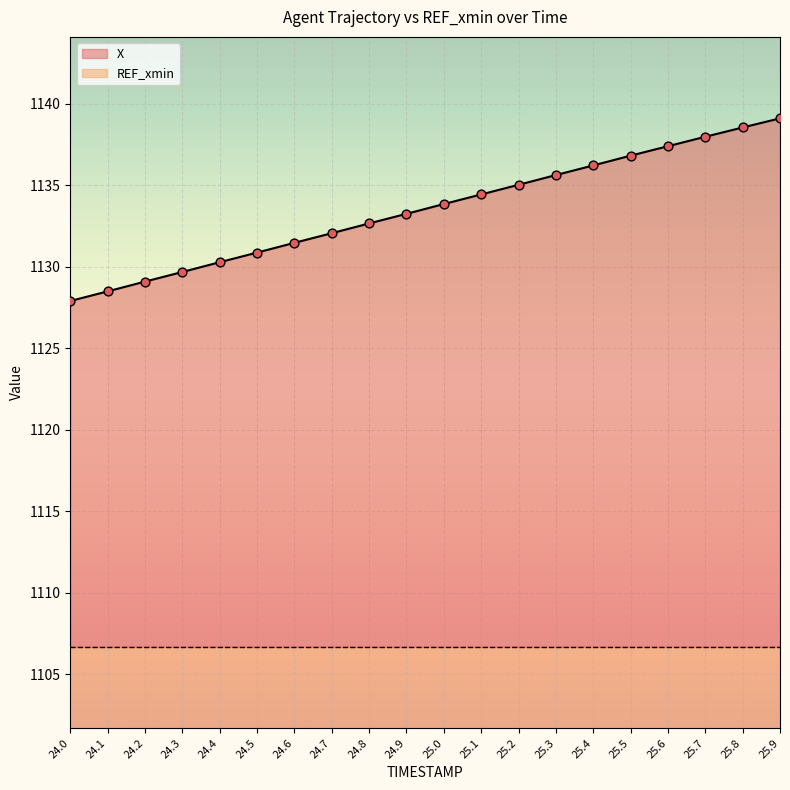

What is the change in value from 25.2 to 25.4?

+1.2